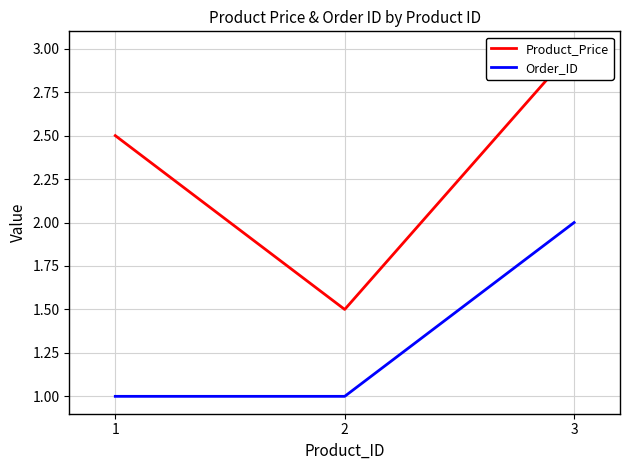

What is the average value of the Order_ID series?

1.3